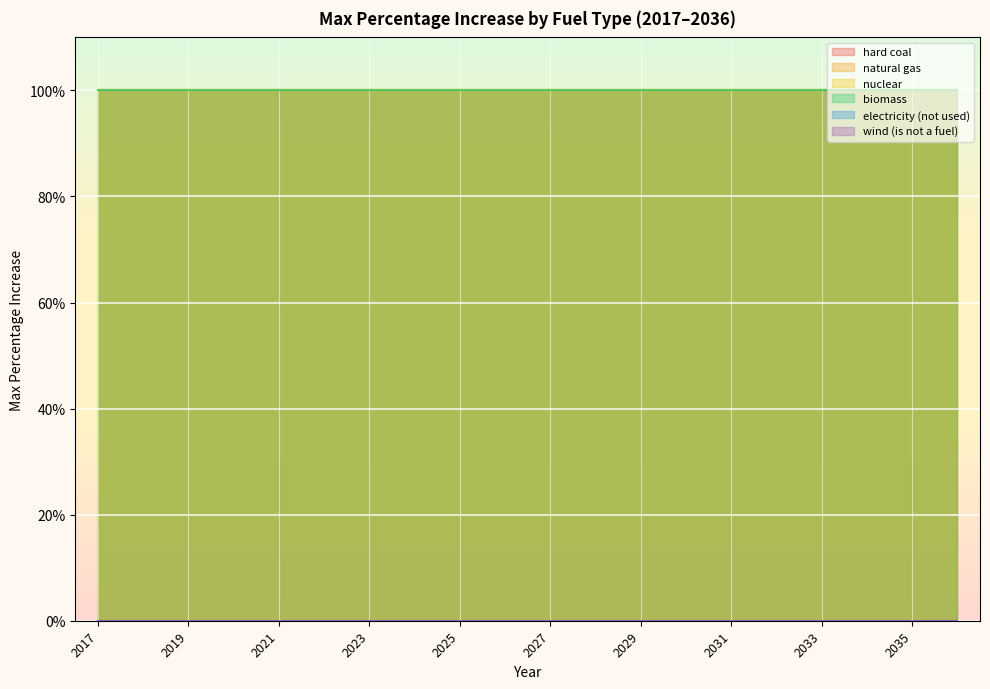

Reading right to left, what are all the values shown in this chart?

hard coal: 100	100	100	100	100	100	100	100	100	100	100	100	100	100	100	100	100	100	100	100
natural gas: 100	100	100	100	100	100	100	100	100	100	100	100	100	100	100	100	100	100	100	100
nuclear: 100	100	100	100	100	100	100	100	100	100	100	100	100	100	100	100	100	100	100	100
biomass: 100	100	100	100	100	100	100	100	100	100	100	100	100	100	100	100	100	100	100	100
electricity (not used): 0	0	0	0	0	0	0	0	0	0	0	0	0	0	0	0	0	0	0	0
wind (is not a fuel): 0	0	0	0	0	0	0	0	0	0	0	0	0	0	0	0	0	0	0	0